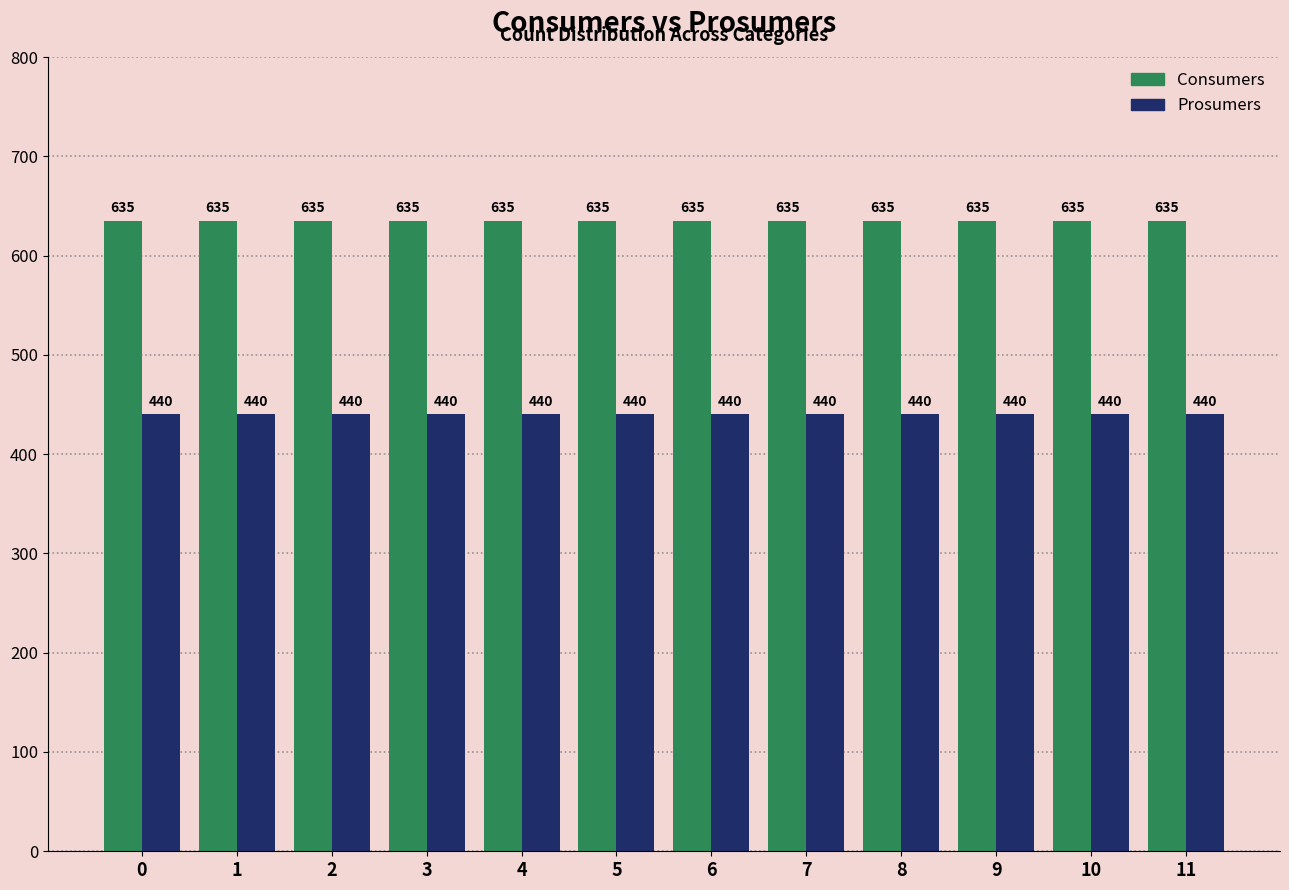

The value of Consumers at 6 is 148. True or false?

False